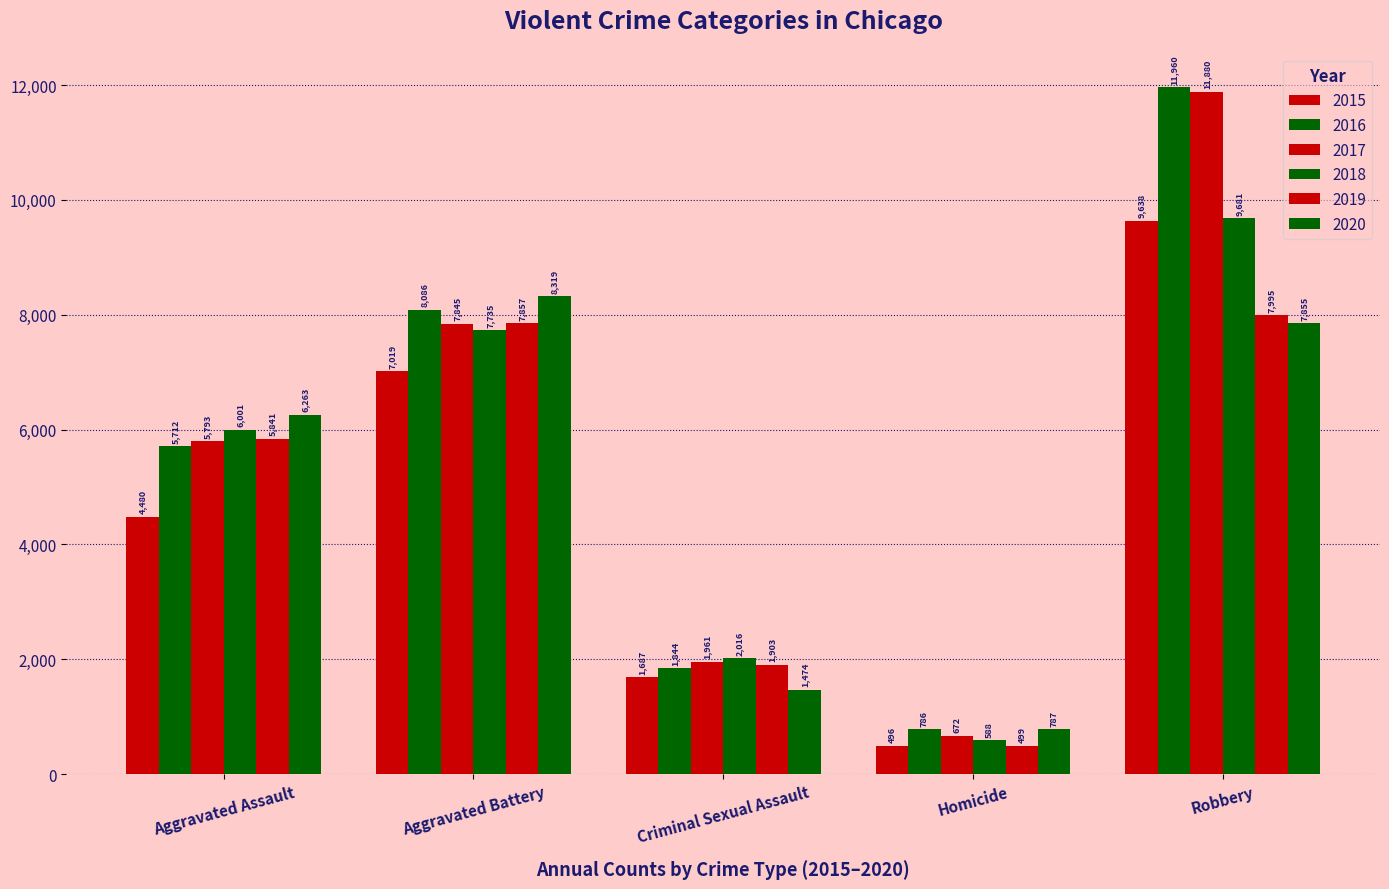

Reading right to left, what are all the values shown in this chart?

2015: Robbery=9638	Homicide=496	Criminal Sexual Assault=1687	Aggravated Battery=7019	Aggravated Assault=4480
2016: Robbery=11960	Homicide=786	Criminal Sexual Assault=1844	Aggravated Battery=8086	Aggravated Assault=5712
2017: Robbery=11880	Homicide=672	Criminal Sexual Assault=1961	Aggravated Battery=7845	Aggravated Assault=5793
2018: Robbery=9681	Homicide=588	Criminal Sexual Assault=2016	Aggravated Battery=7735	Aggravated Assault=6001
2019: Robbery=7995	Homicide=499	Criminal Sexual Assault=1903	Aggravated Battery=7857	Aggravated Assault=5841
2020: Robbery=7855	Homicide=787	Criminal Sexual Assault=1474	Aggravated Battery=8319	Aggravated Assault=6263